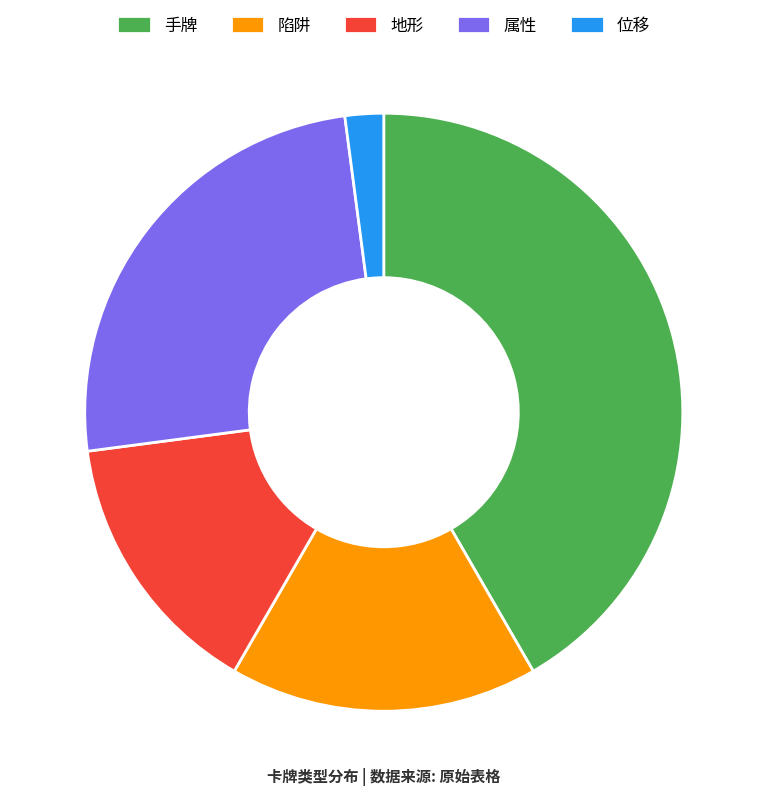

What is the ratio of the value at 属性 to the value at 手牌?

0.6